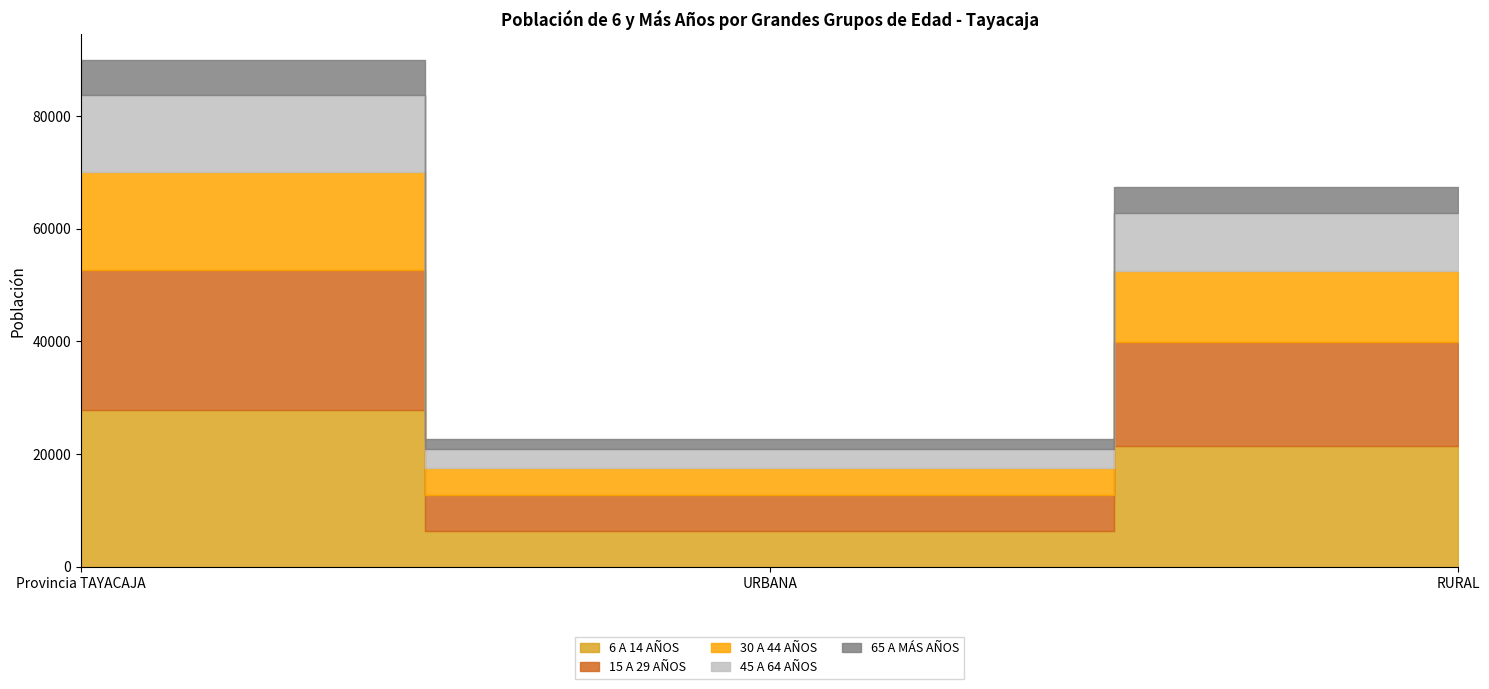

Which series has the widest spread of values?

6 A 14 AÑOS